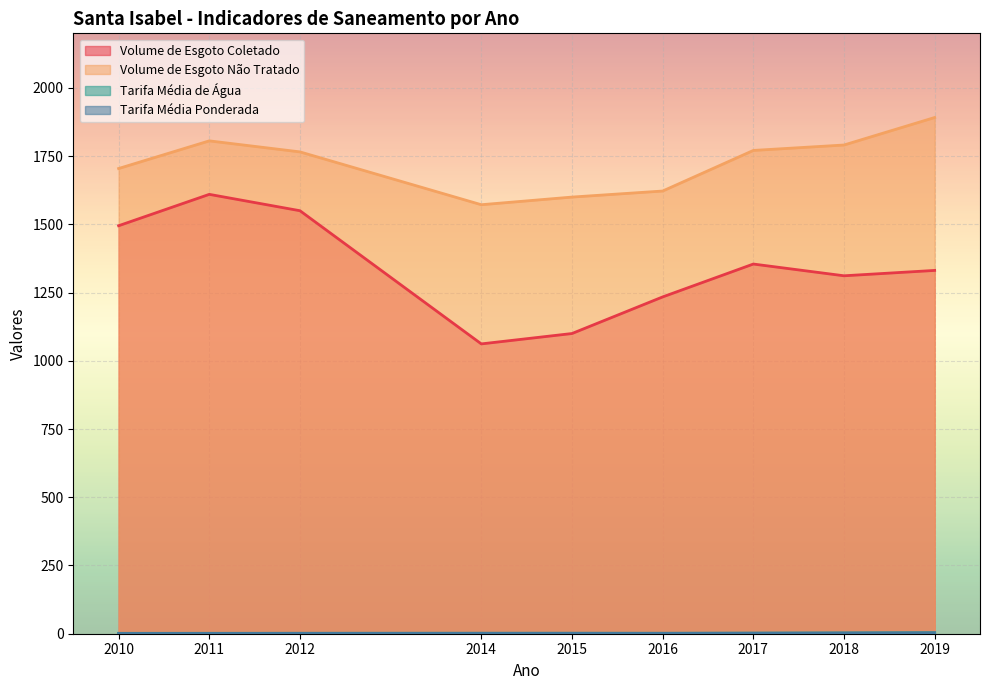

At which category is the sum across all series the highest?

2011